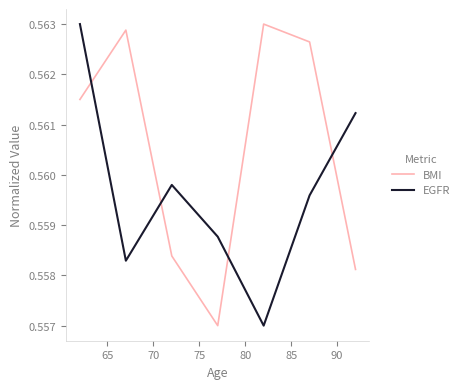

Which series has the largest total across all categories?

BMI